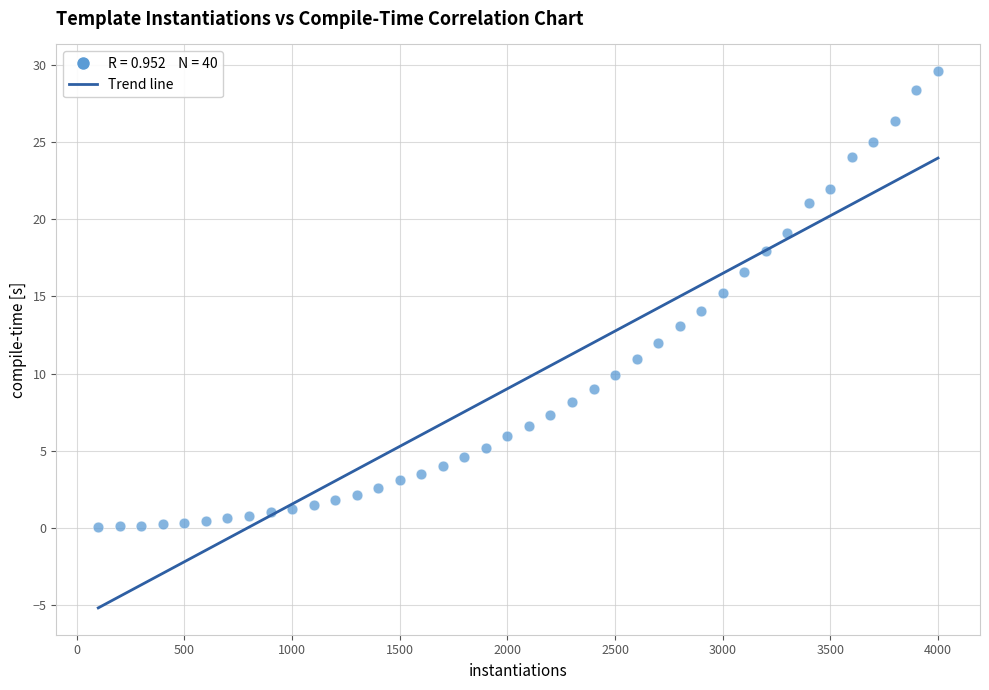

What is the range of X values (max minus min)?

3900.0